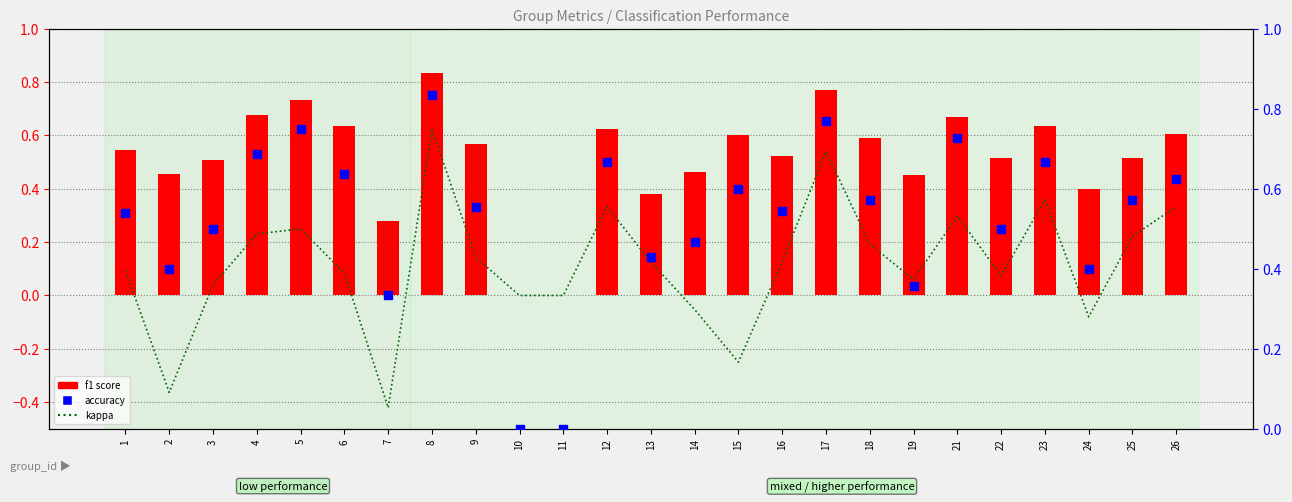

At which category is the sum across all series the highest?

8